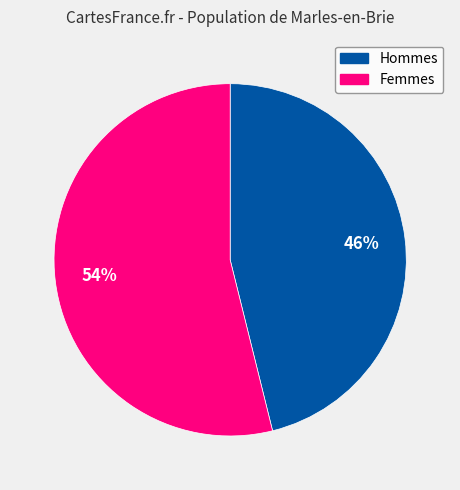

How many segments does this pie chart have?

2